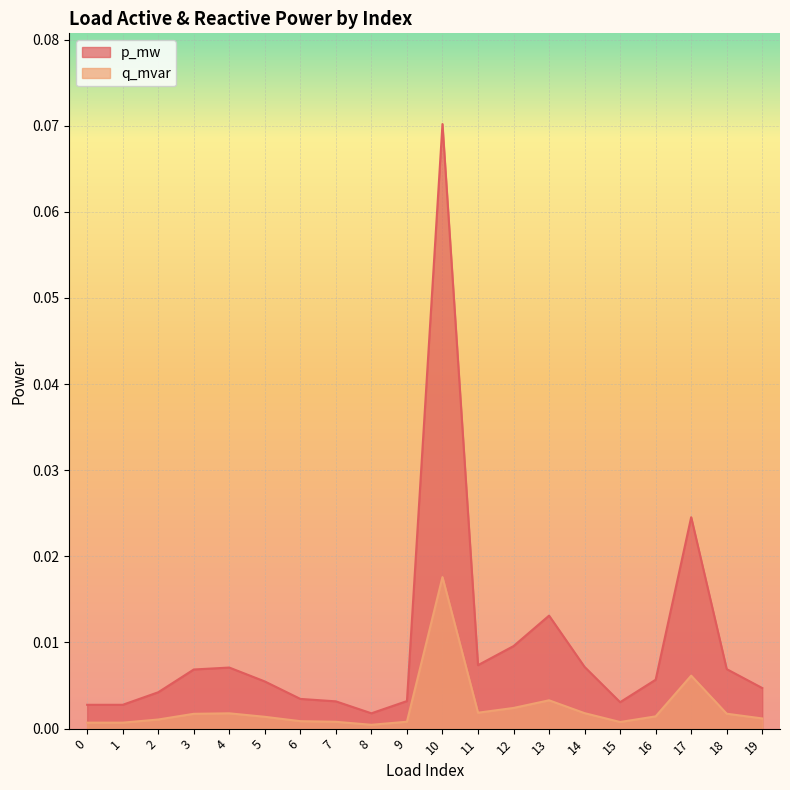

In p_mw, how many points are lower than both neighbors (excluding endpoints)?

3